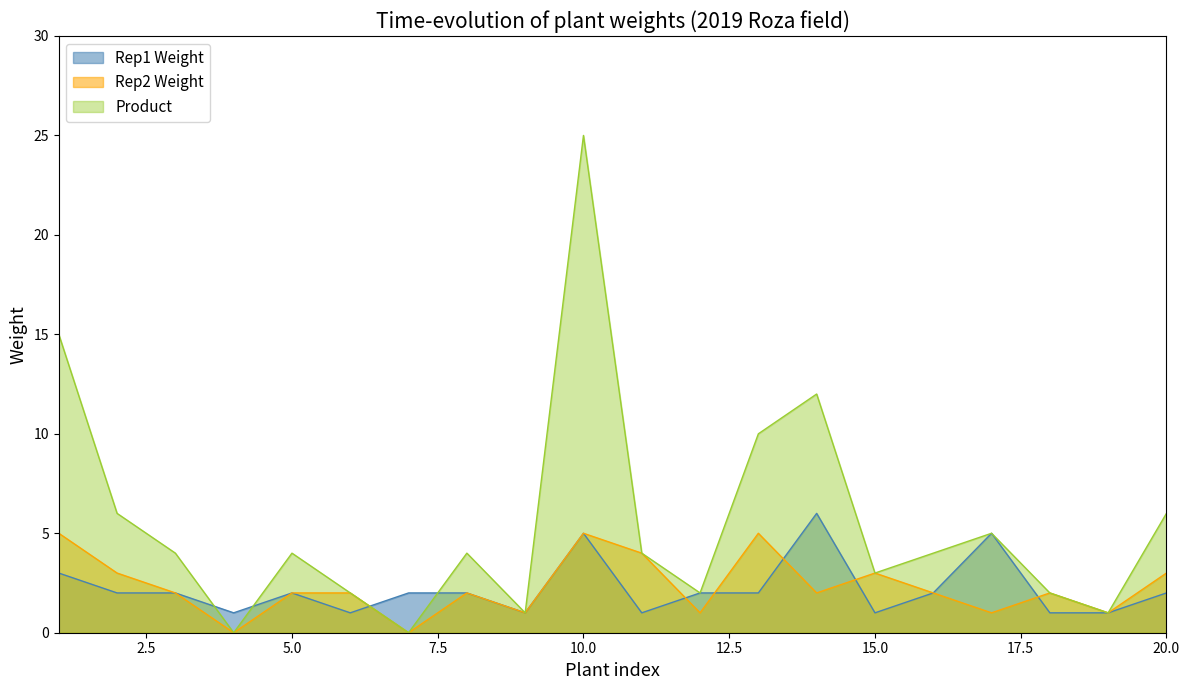

At which label does Rep2 Weight reach its peak?

1